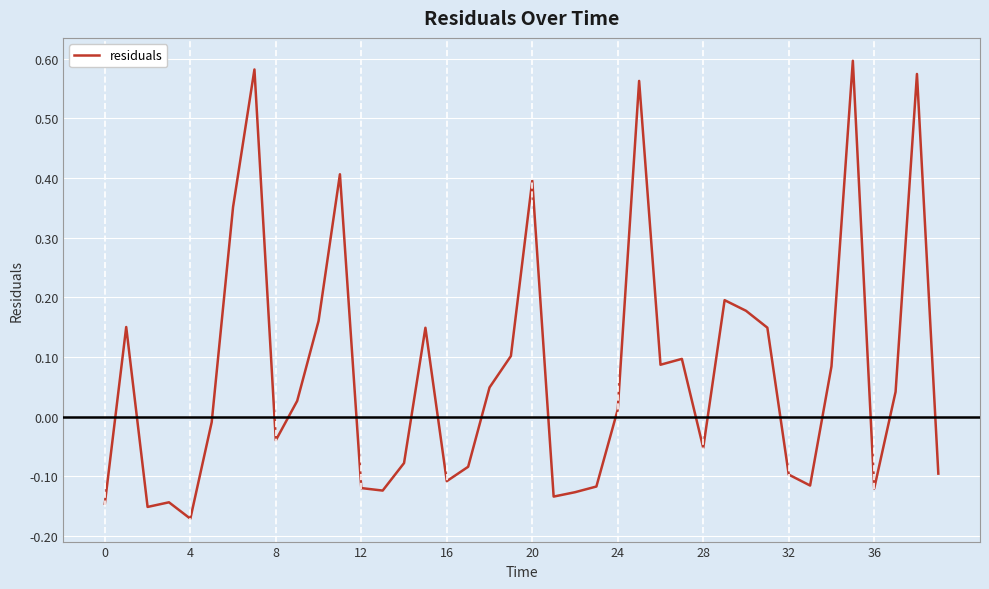

What is the difference between the maximum and minimum values?

0.8